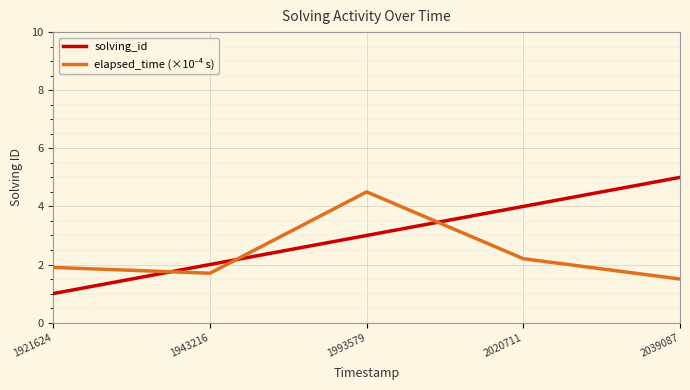

Which series has the largest total across all categories?

solving_id